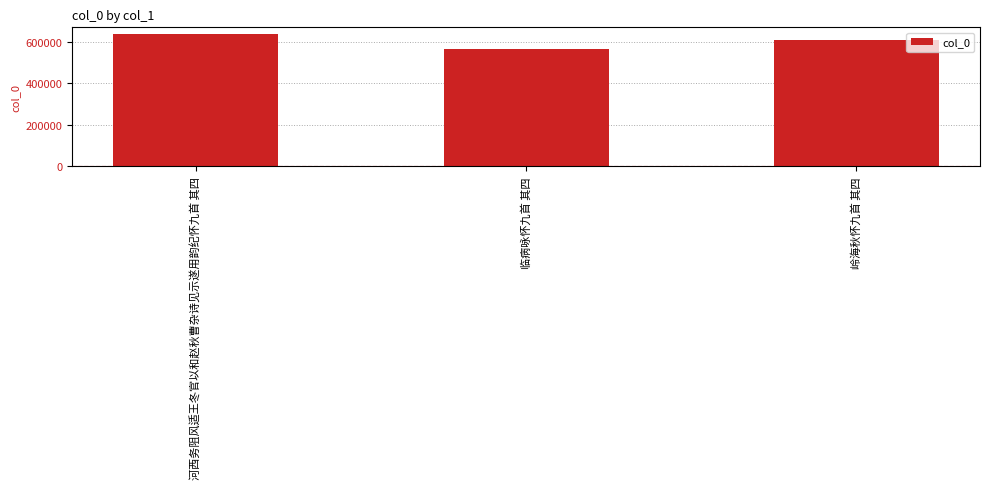

Read the value at 岭海秋怀九首 其四.

611986